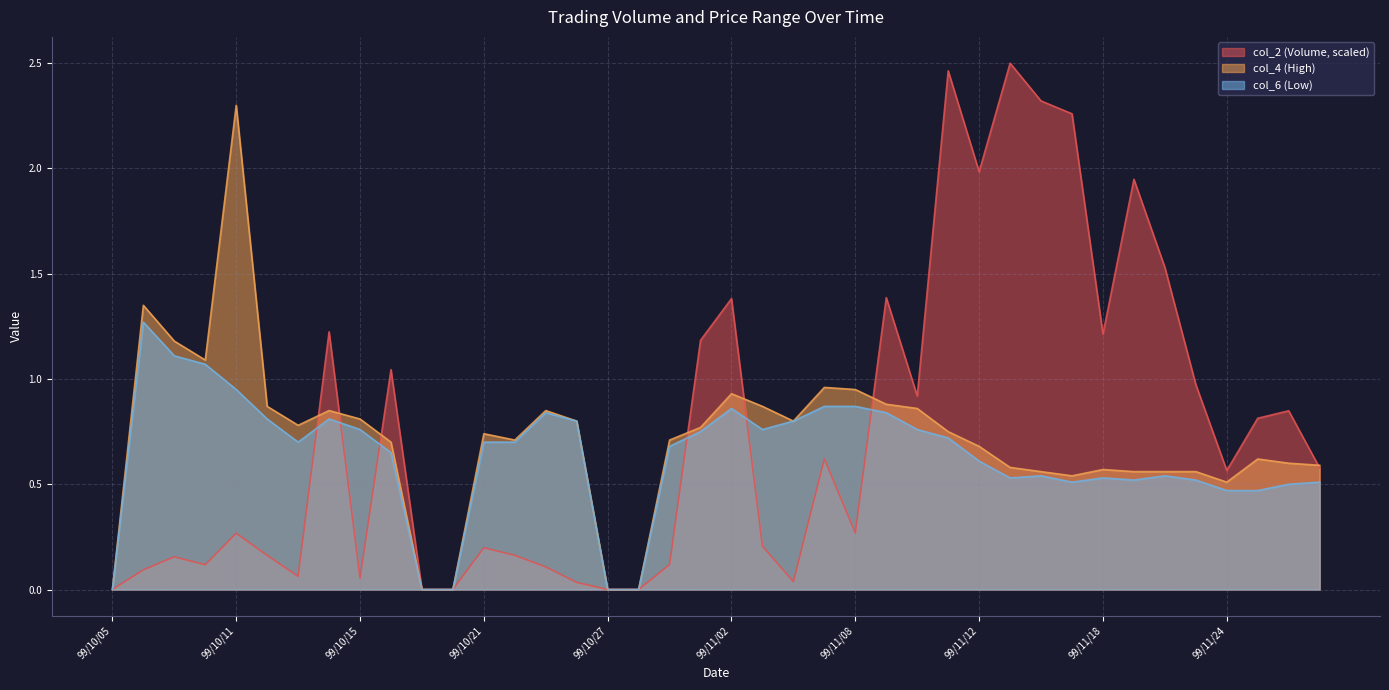

Which series changed the most between 99/10/15 and 99/11/01?

col_2